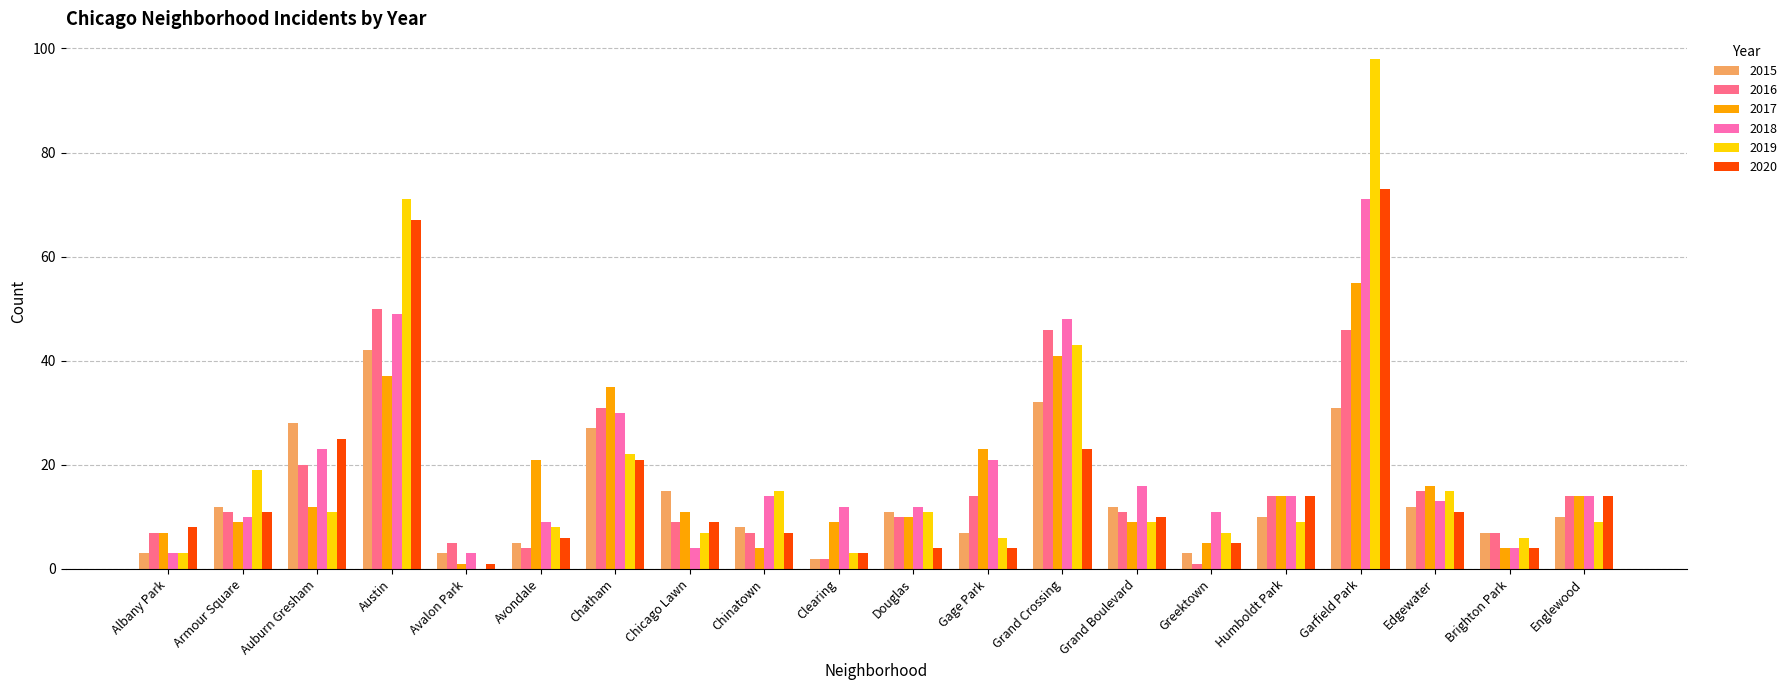

Which series changed the most between Auburn Gresham and Avondale?

2015